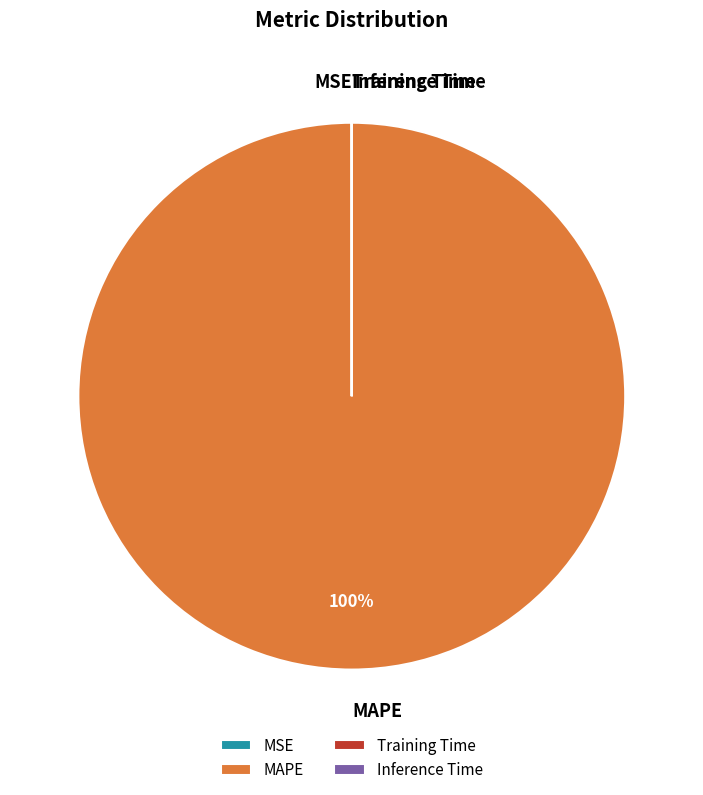

Does MAPE represent more than half of the total?

Yes